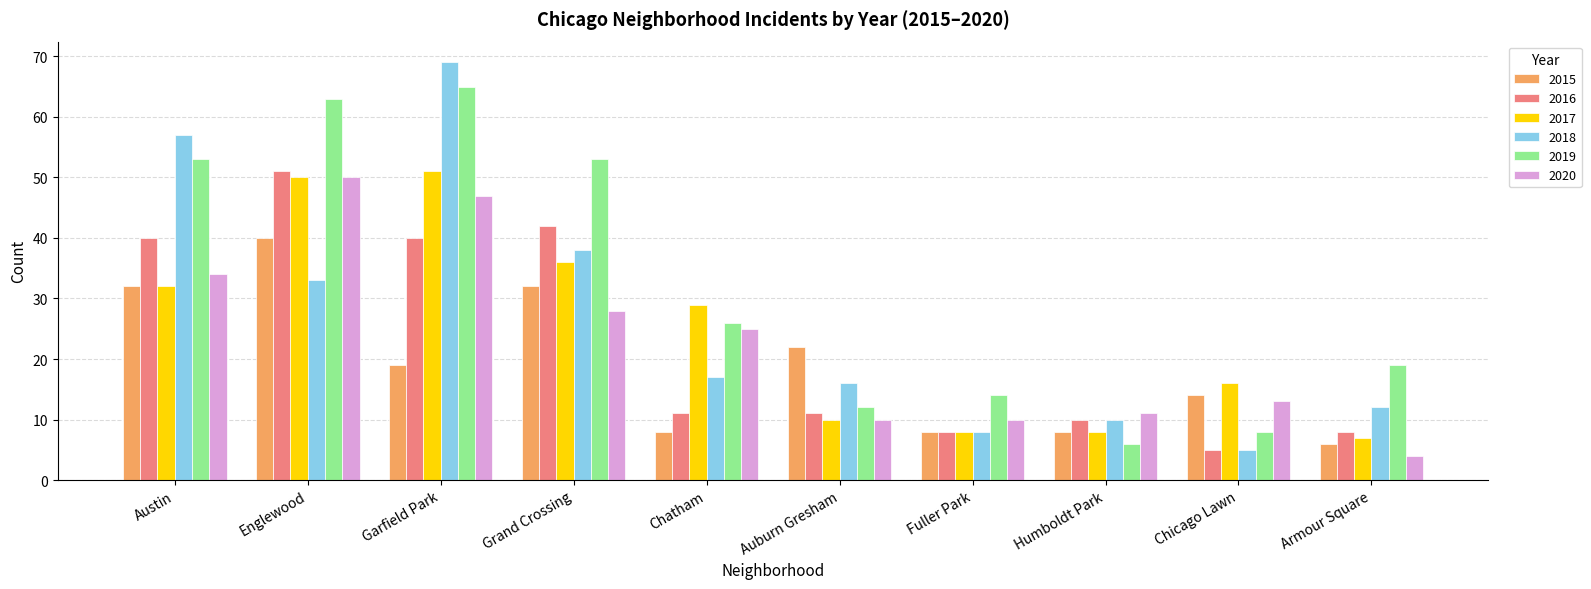

What is the spread (max minus min) of values at Fuller Park?

6